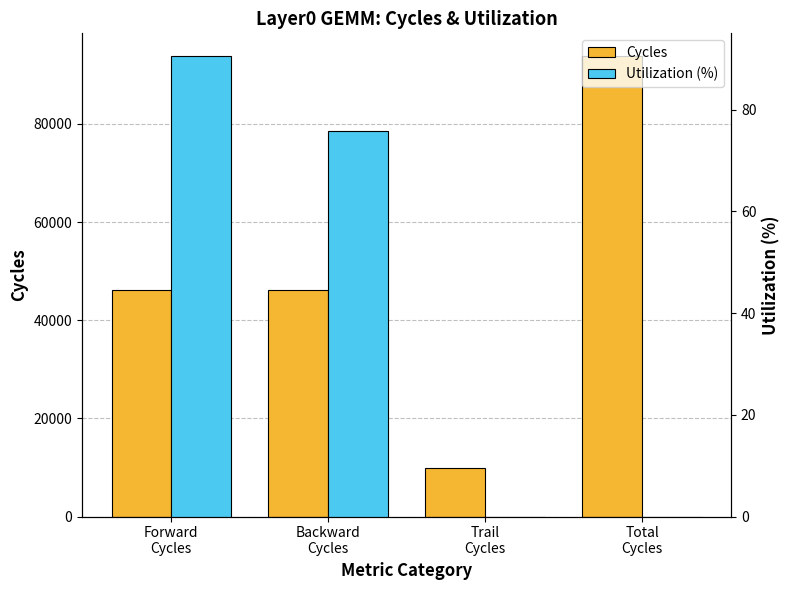

What position from the right is Trail
Cycles?

2